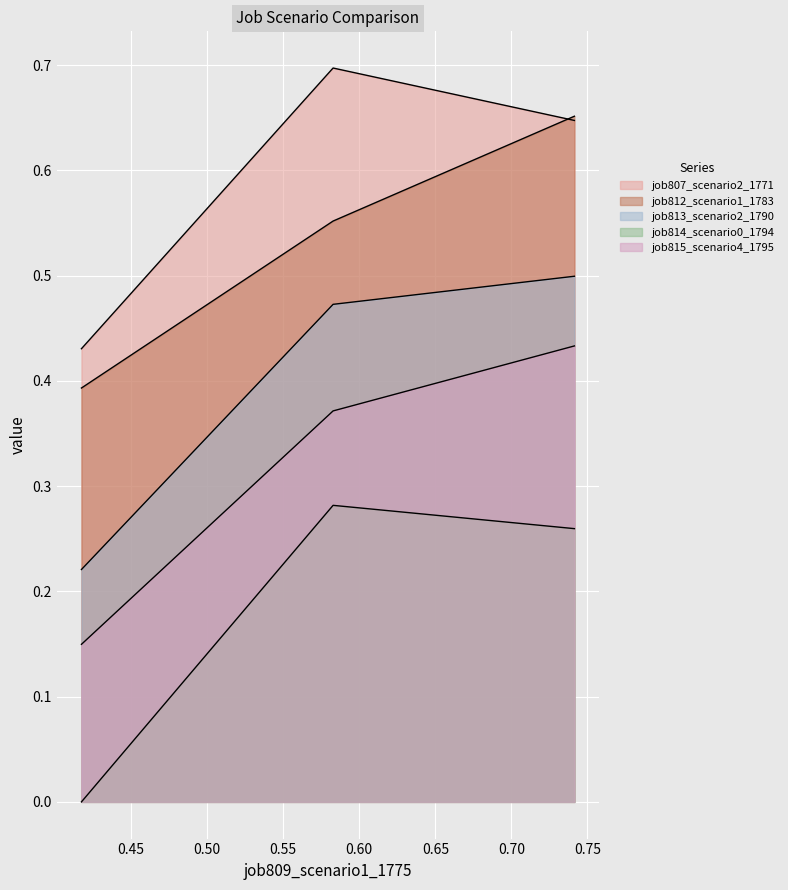

Does the chart display data point markers on the line(s)?

No